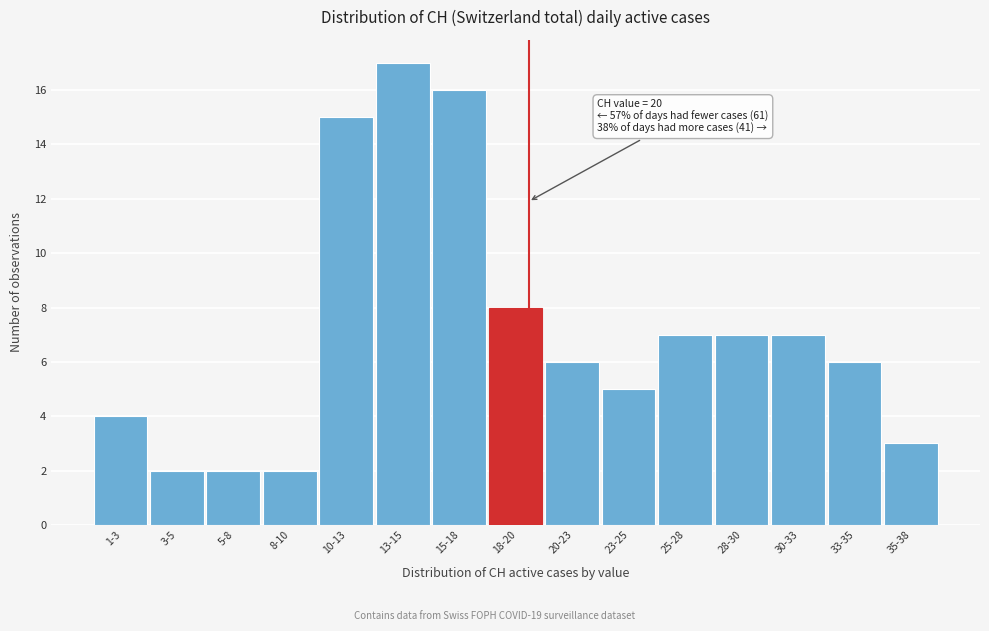

Reading right to left, transcribe all the data shown in this chart.

3	6	7	7	7	5	6	8	16	17	15	2	2	2	4